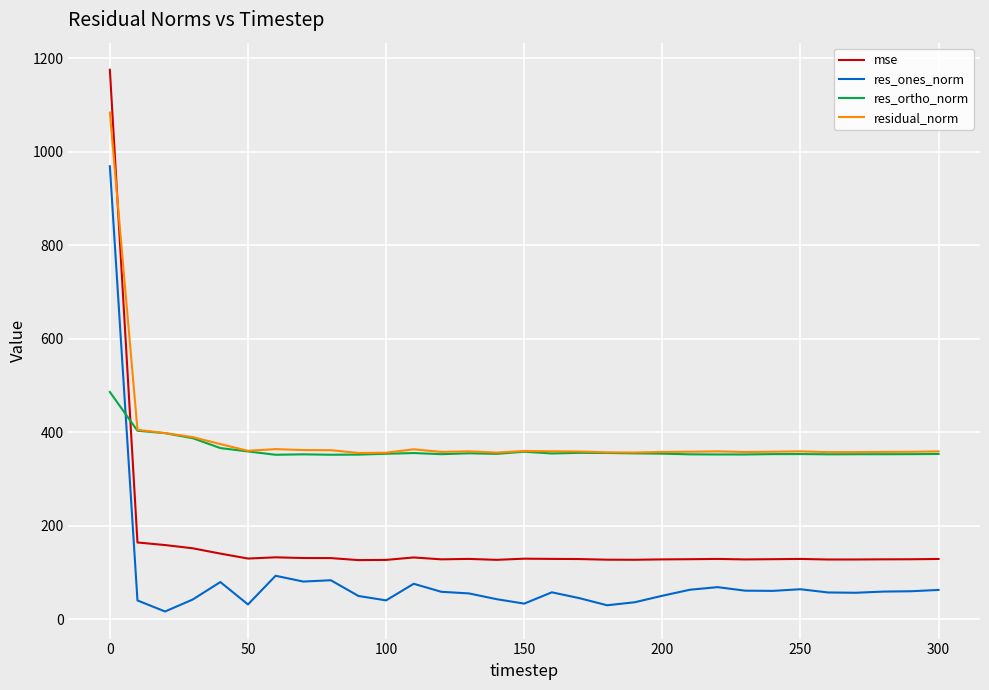

How many intersections are there between mse and residual_norm?

1